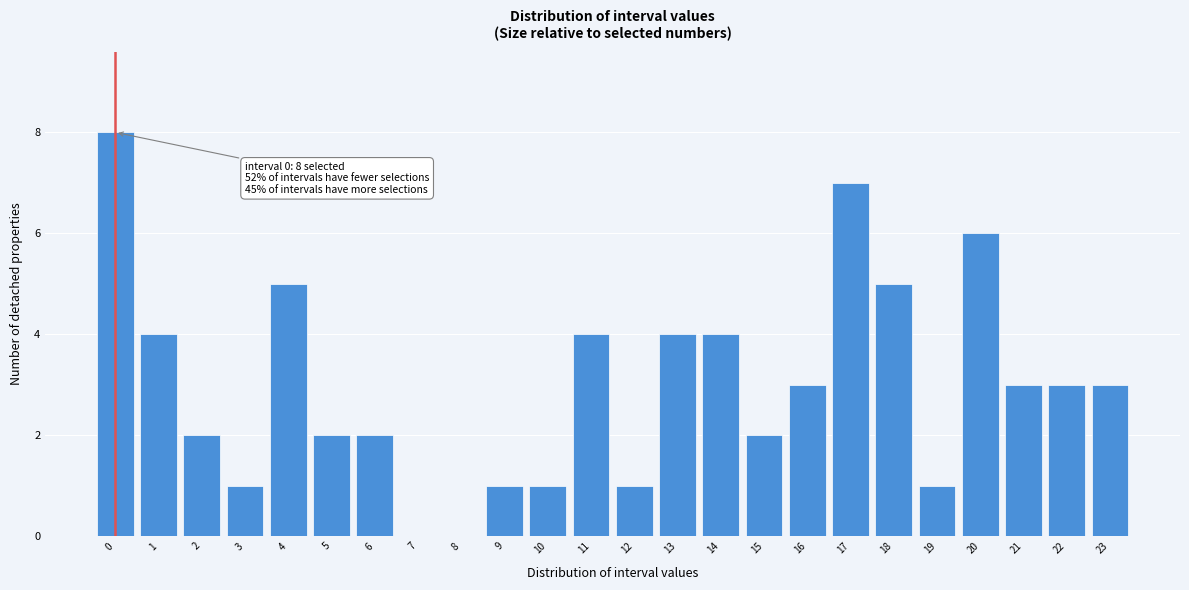

Reading right to left, list all the values displayed in this chart.

23=3	22=3	21=3	20=6	19=1	18=5	17=7	16=3	15=2	14=4	13=4	12=1	11=4	10=1	9=1	8=0	7=0	6=2	5=2	4=5	3=1	2=2	1=4	0=8